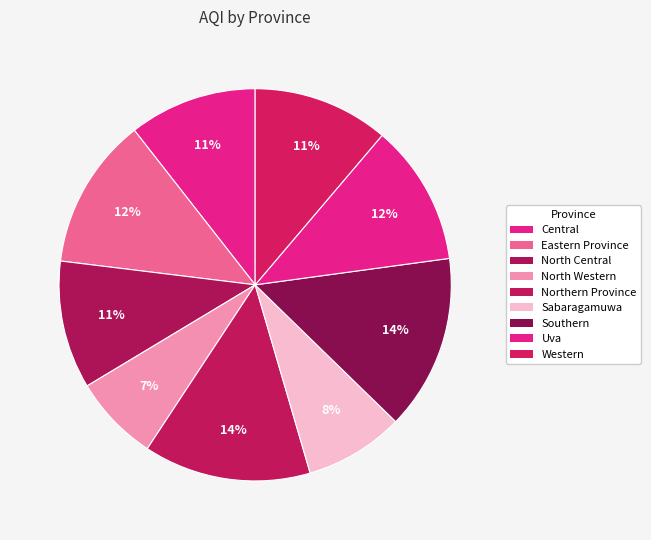

How many segments does this pie chart have?

9